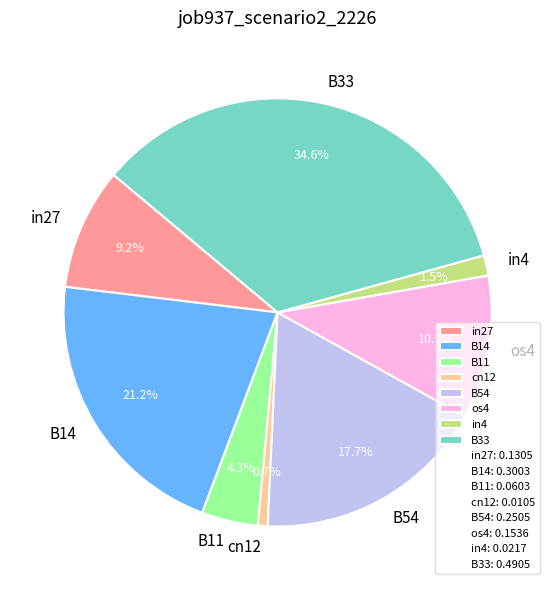

Rank the categories by value from lowest to highest.

cn12, in4, B11, in27, os4, B54, B14, B33